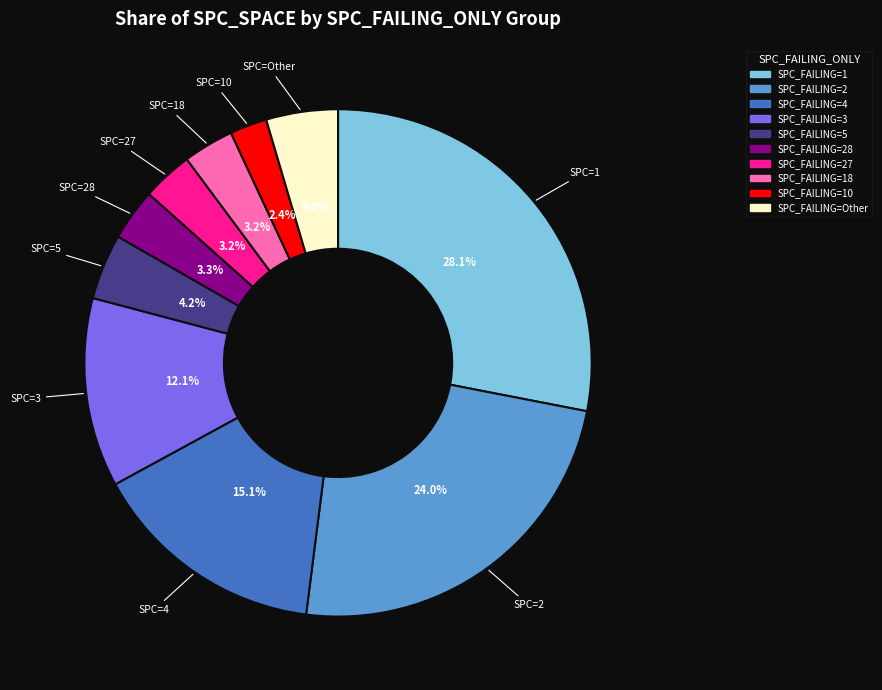

Does any single category account for the majority?

No